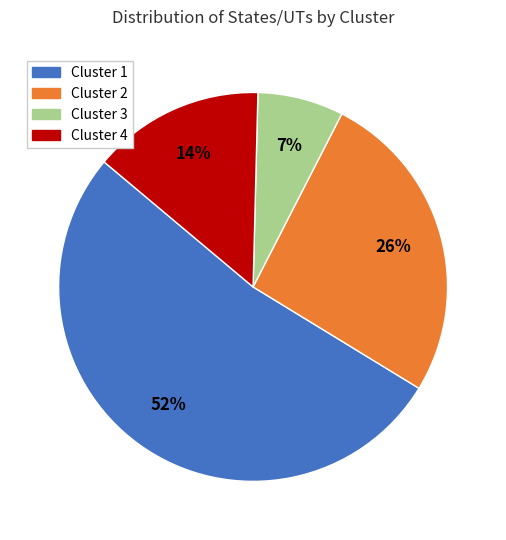

Does any single category account for the majority?

Yes